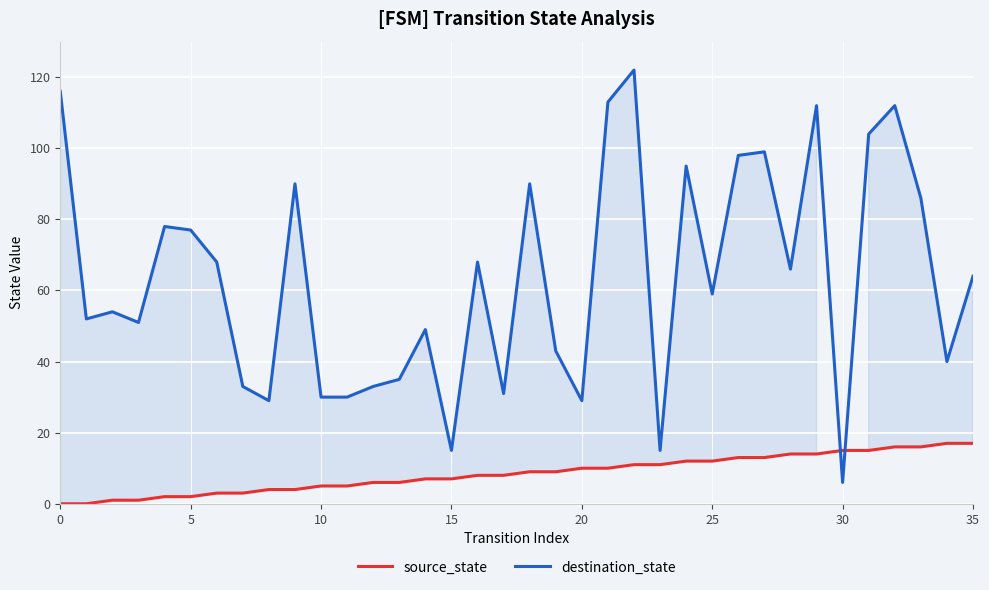

What is the sum of all source_state values?

306